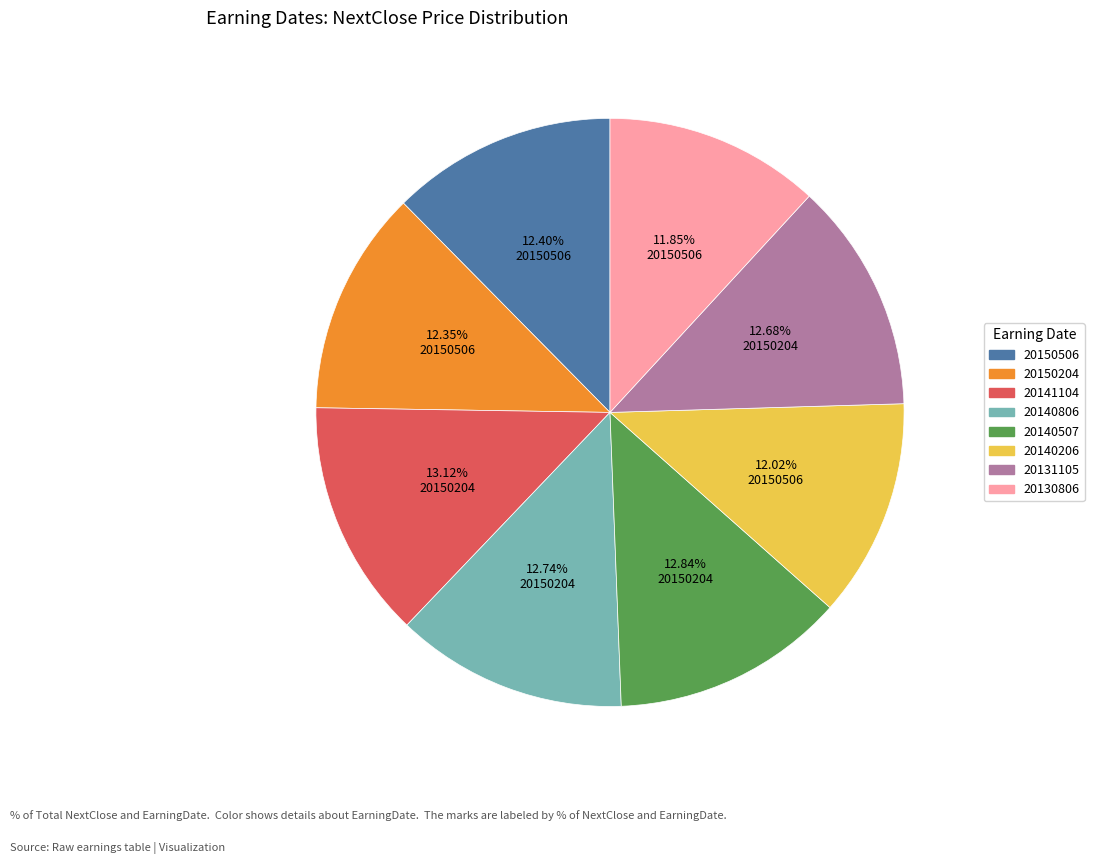

Is the sum of 20141104 and 20131105 greater than half?

No